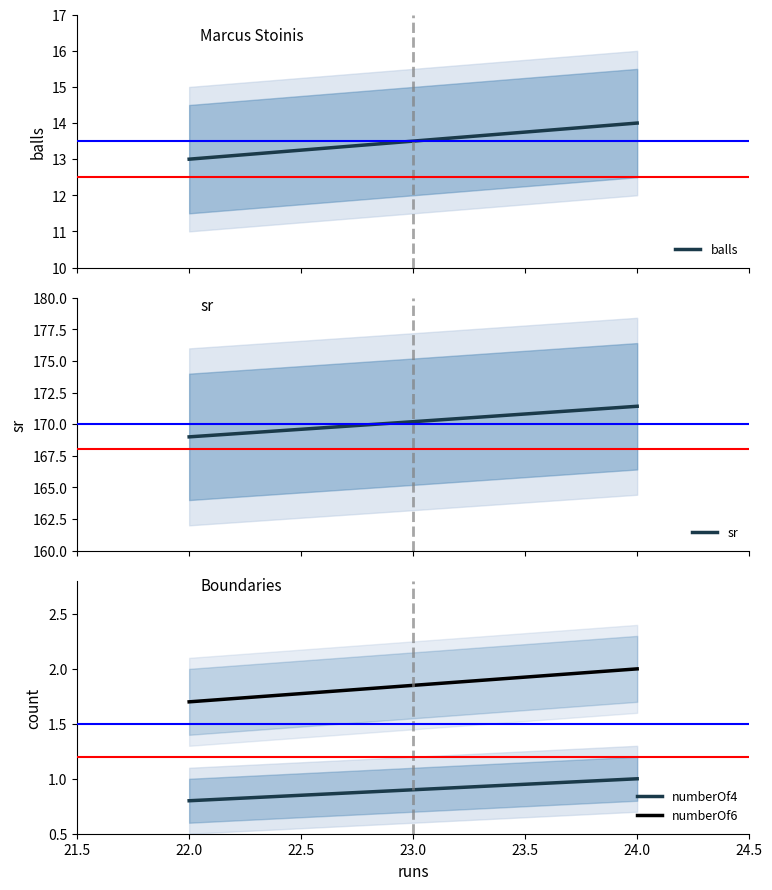

What is the sum of all numberOf4 values?

2.7